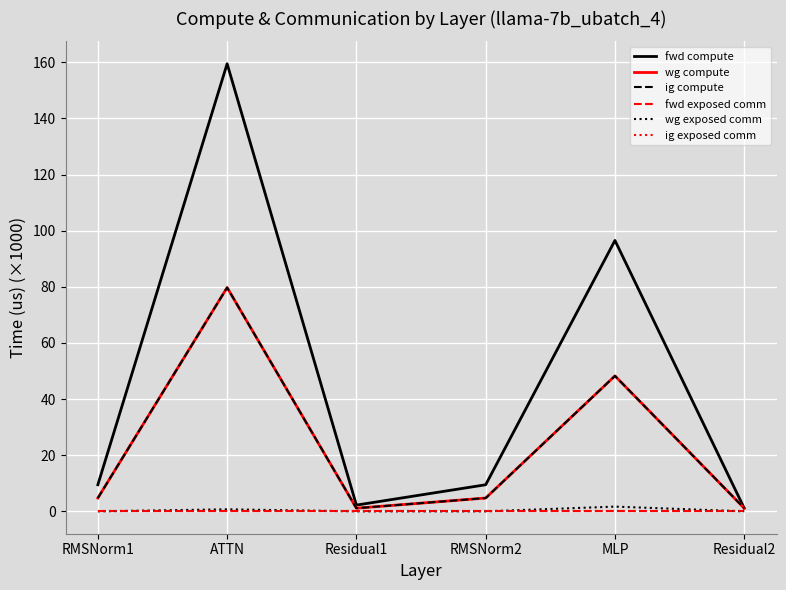

What position from the right is RMSNorm1?

6